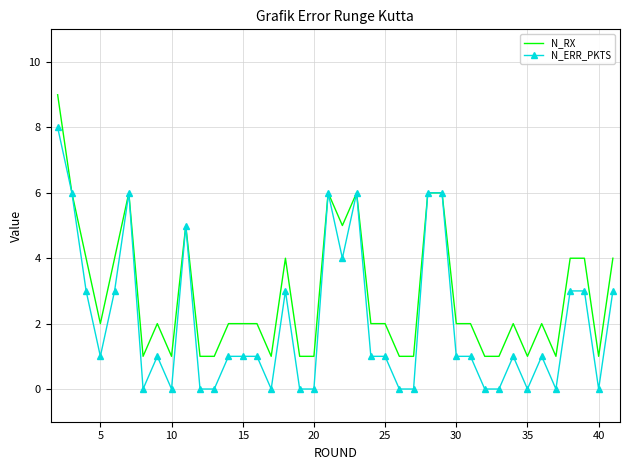

List the series in order of their peak value, highest first.

N_RX, N_ERR_PKTS